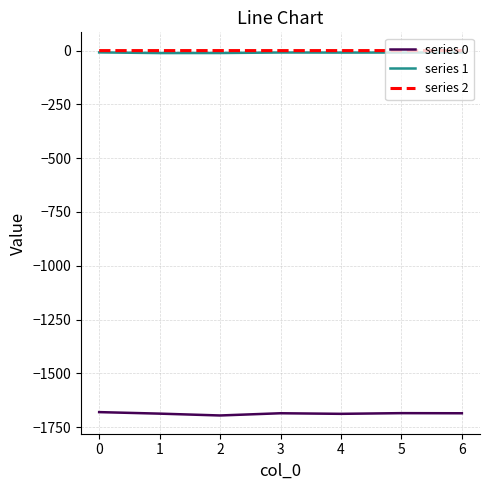

True or false: series 0 and series 2 cross at least once.

False